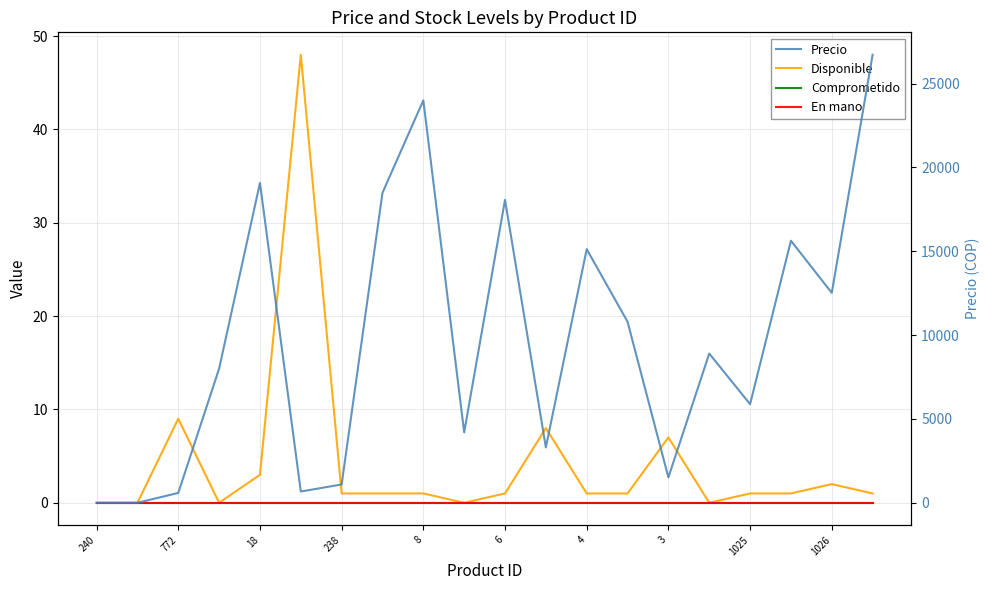

Count the number of categories in the chart.

20